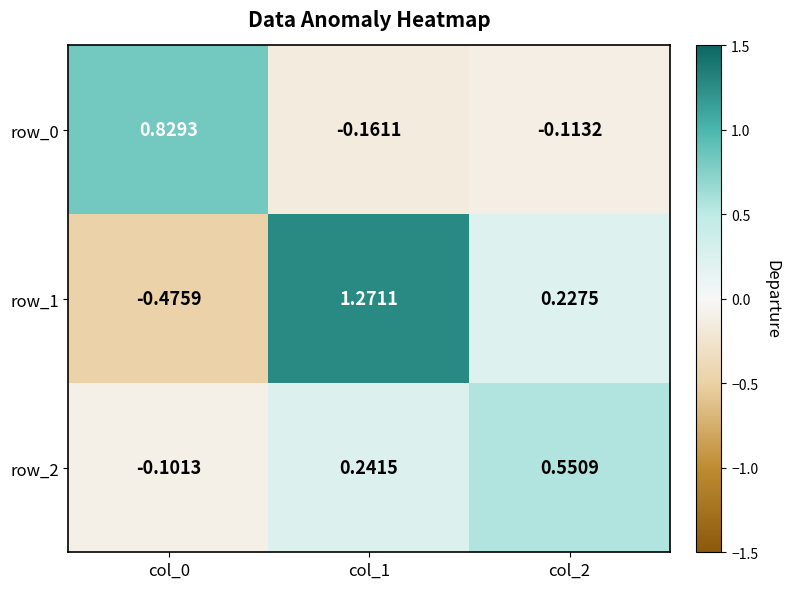

List the series in order of their overall mean, highest first.

row_1, row_2, row_0